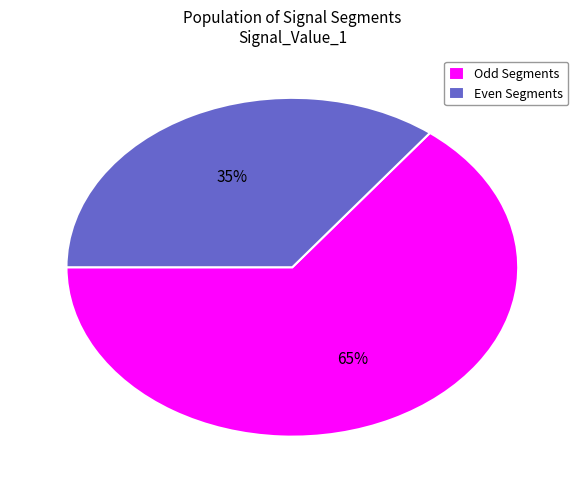

Rank the categories by value from lowest to highest.

Even Segments, Odd Segments